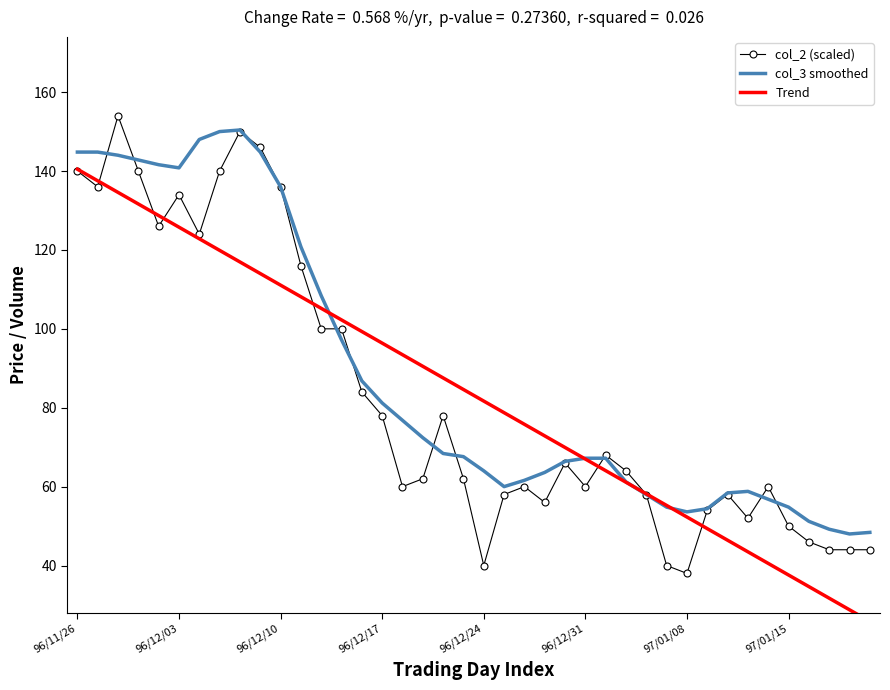

What is the highest value of the col_3 smoothed series?

150.4